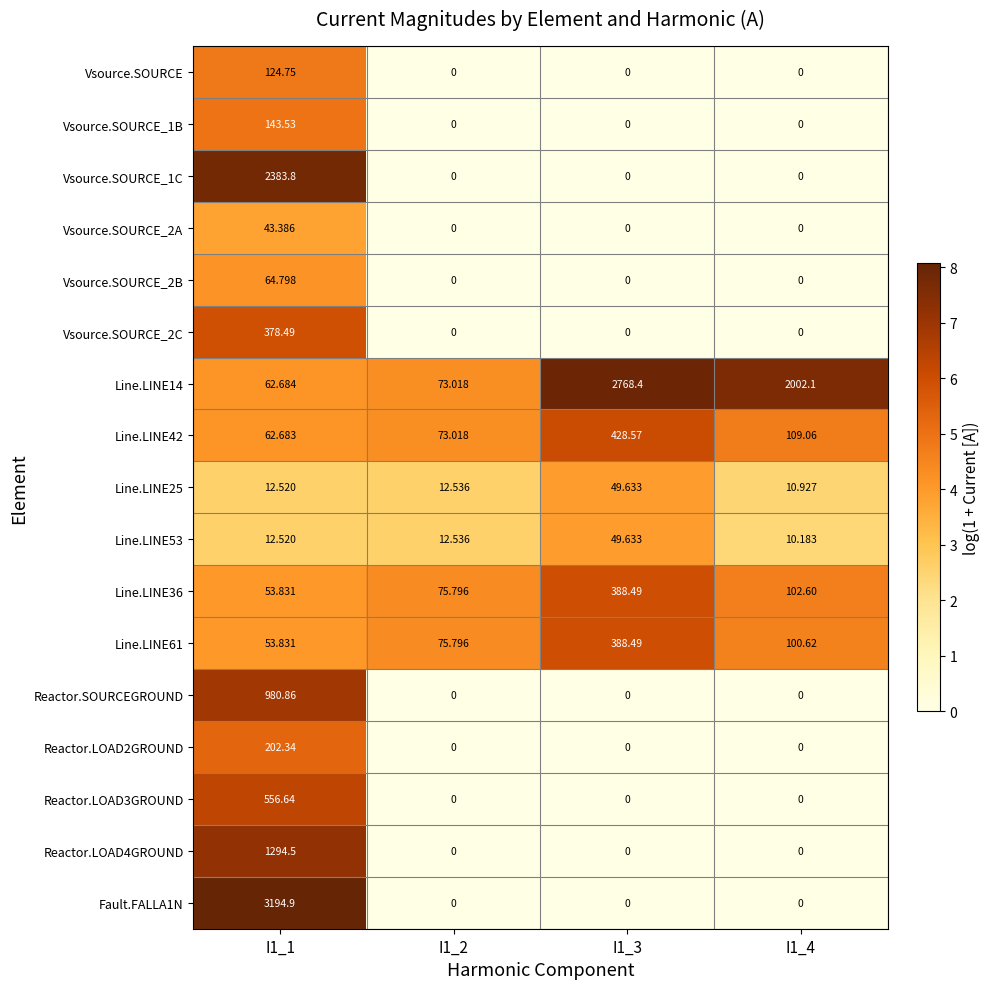

Is the value of Reactor.LOAD2GROUND at I1_3 greater than the value of Line.LINE36 at I1_4?

No